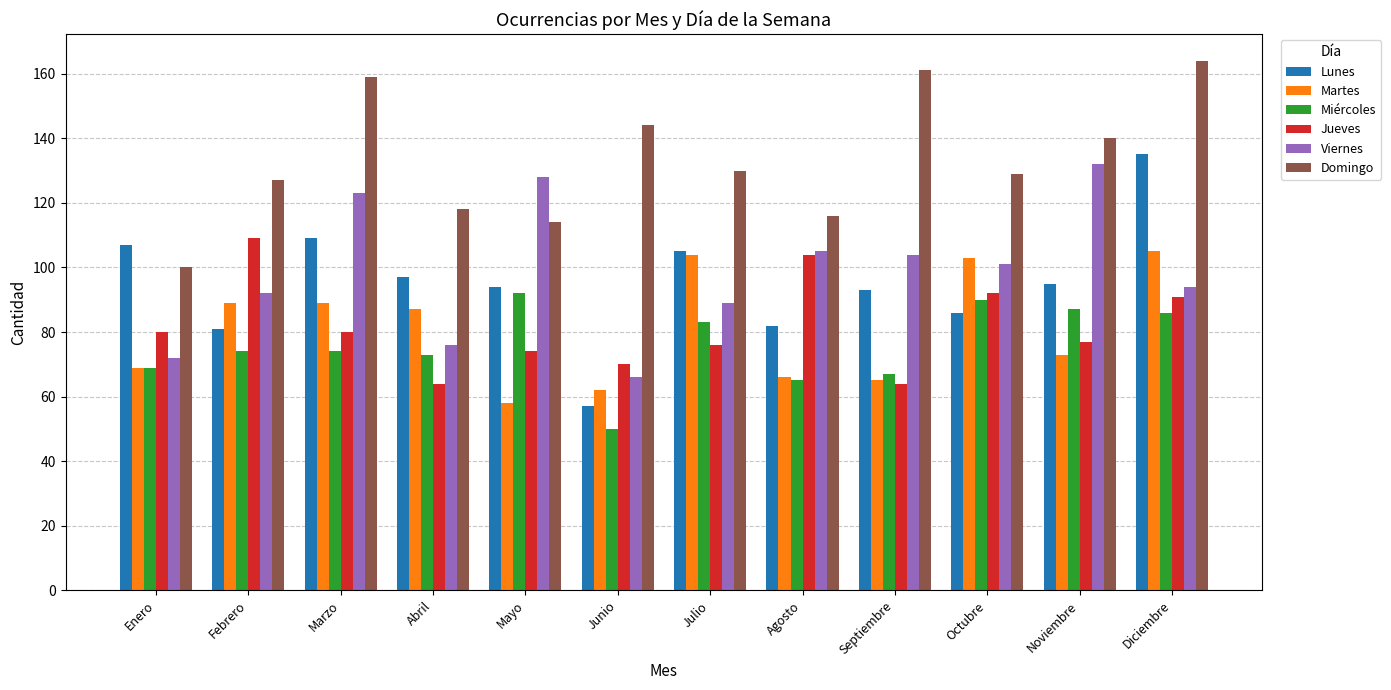

What is the difference between the Miércoles values at Noviembre and Marzo?

13